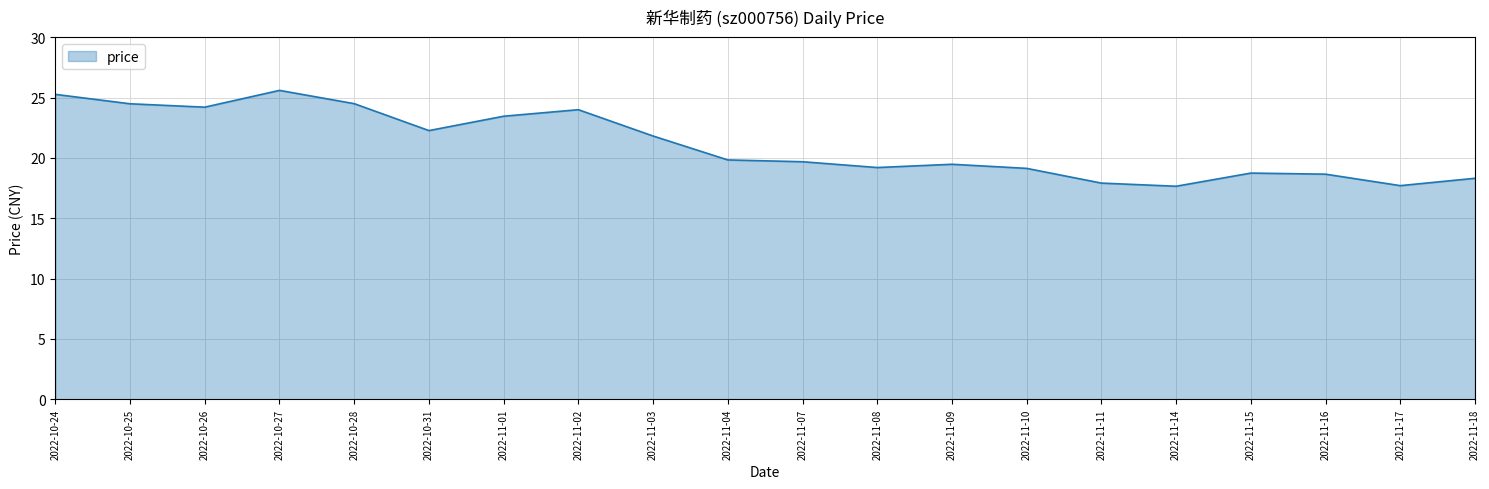

Which has a higher value, 2022-11-08 or 2022-11-01?

2022-11-01